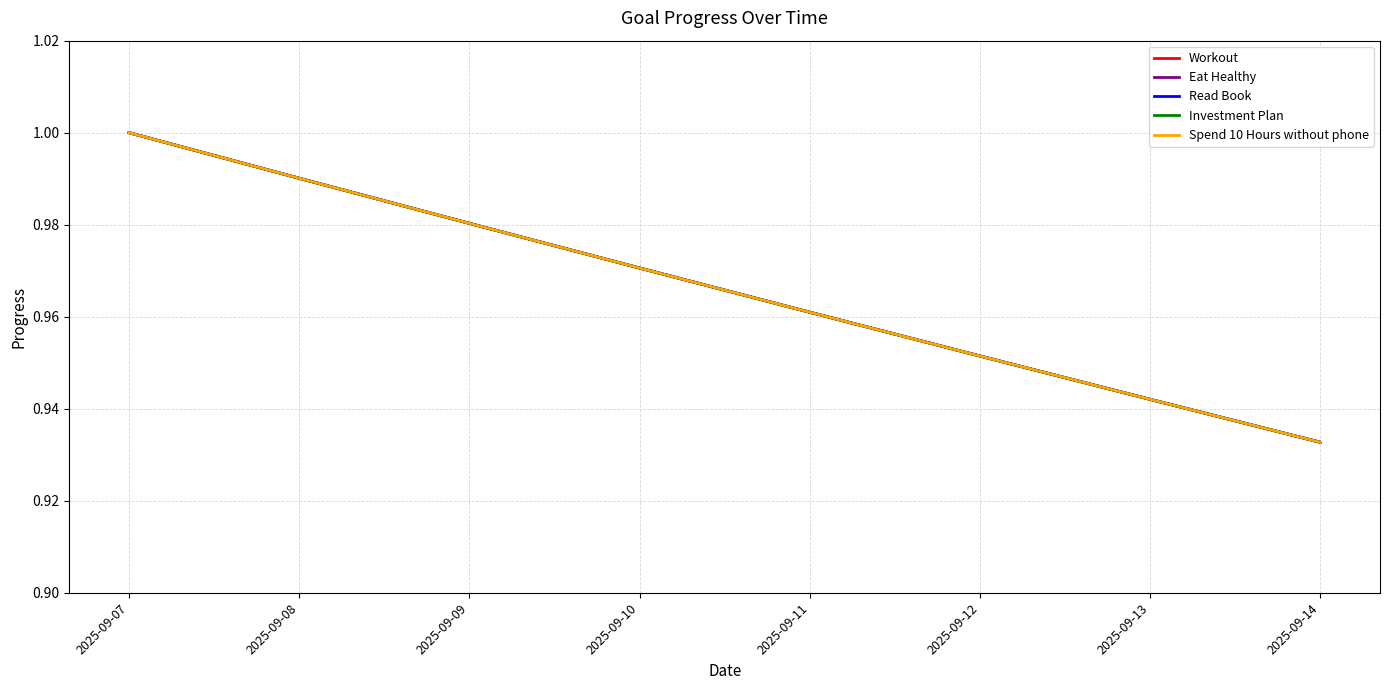

True or false: Workout and Eat Healthy intersect in this chart.

False